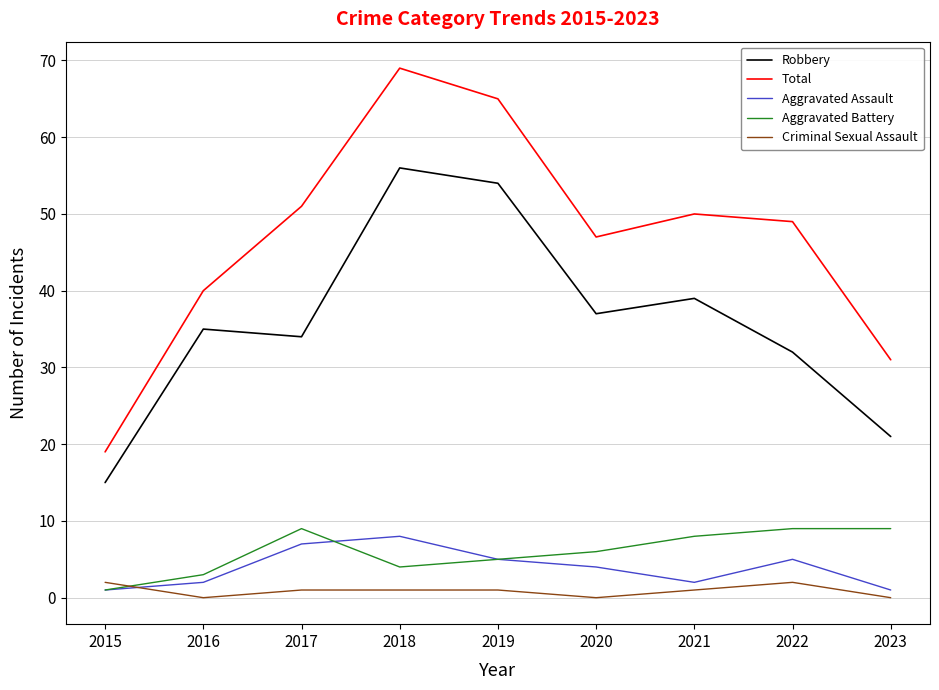

Reading right to left, list all the values displayed in this chart.

Robbery: 2023=21	2022=32	2021=39	2020=37	2019=54	2018=56	2017=34	2016=35	2015=15
Total: 2023=31	2022=49	2021=50	2020=47	2019=65	2018=69	2017=51	2016=40	2015=19
Aggravated Assault: 2023=1	2022=5	2021=2	2020=4	2019=5	2018=8	2017=7	2016=2	2015=1
Aggravated Battery: 2023=9	2022=9	2021=8	2020=6	2019=5	2018=4	2017=9	2016=3	2015=1
Criminal Sexual Assault: 2023=0	2022=2	2021=1	2020=0	2019=1	2018=1	2017=1	2016=0	2015=2